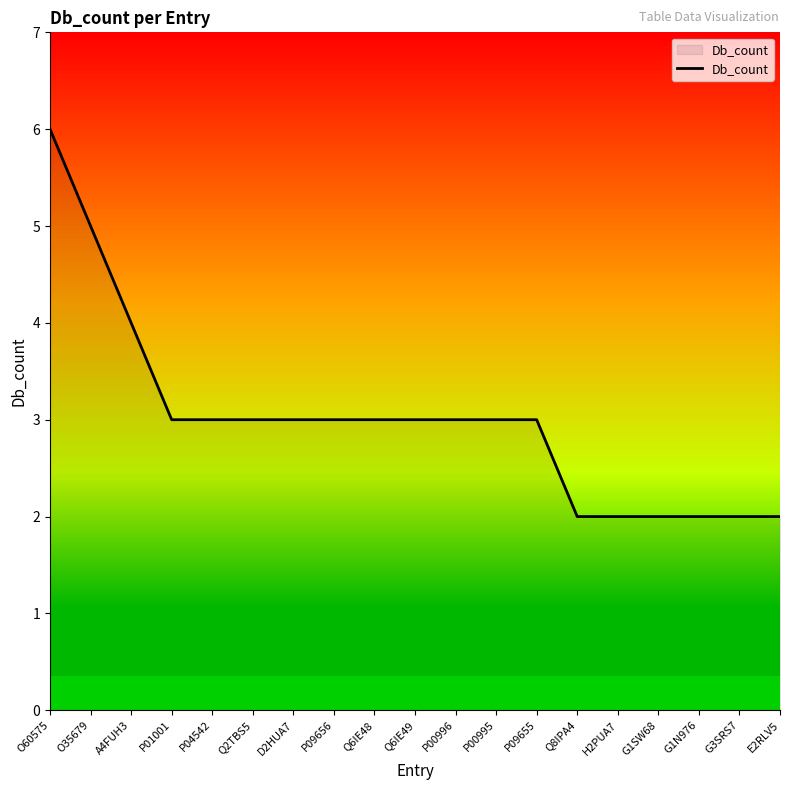

Count the values in the range 2 to 3.

16